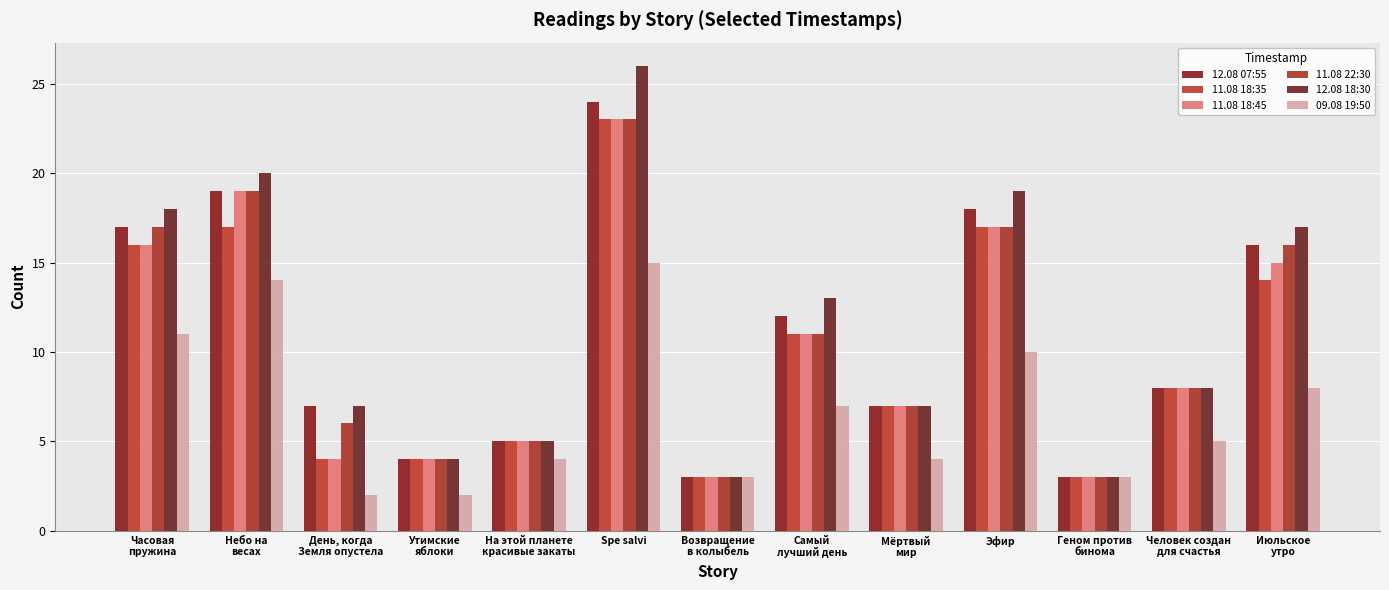

What is the value of the 11.08 18:45 bar at the 6th from the left?

23